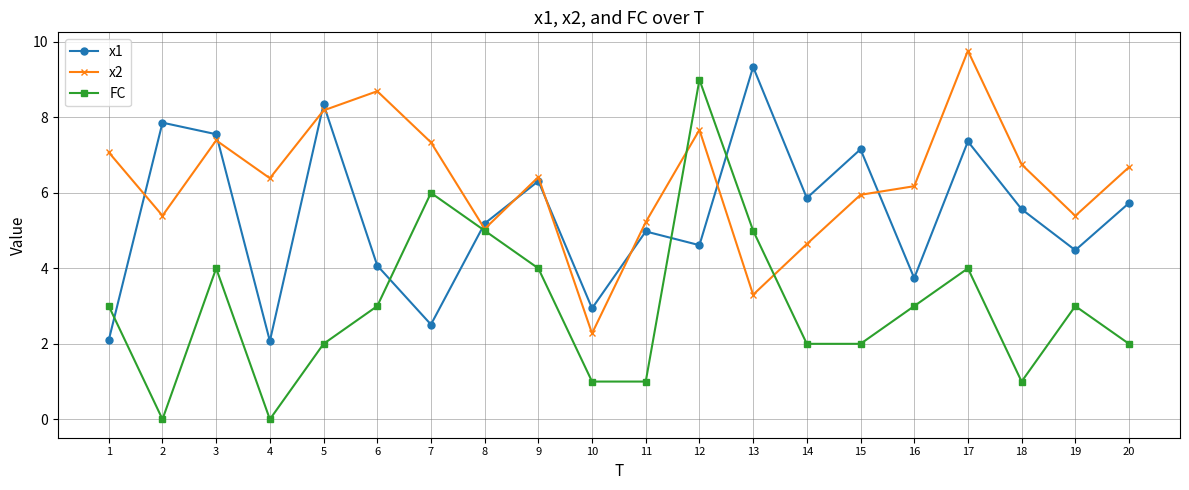

What is the difference between the x2 values at 4 and 20?

0.3